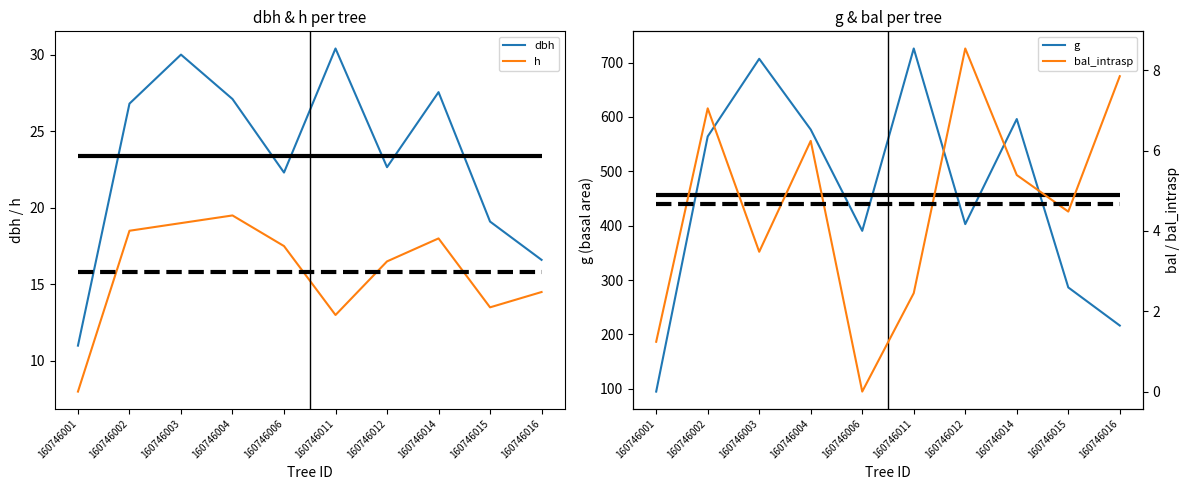

At which category does the chart reach its minimum across all series?

160746006